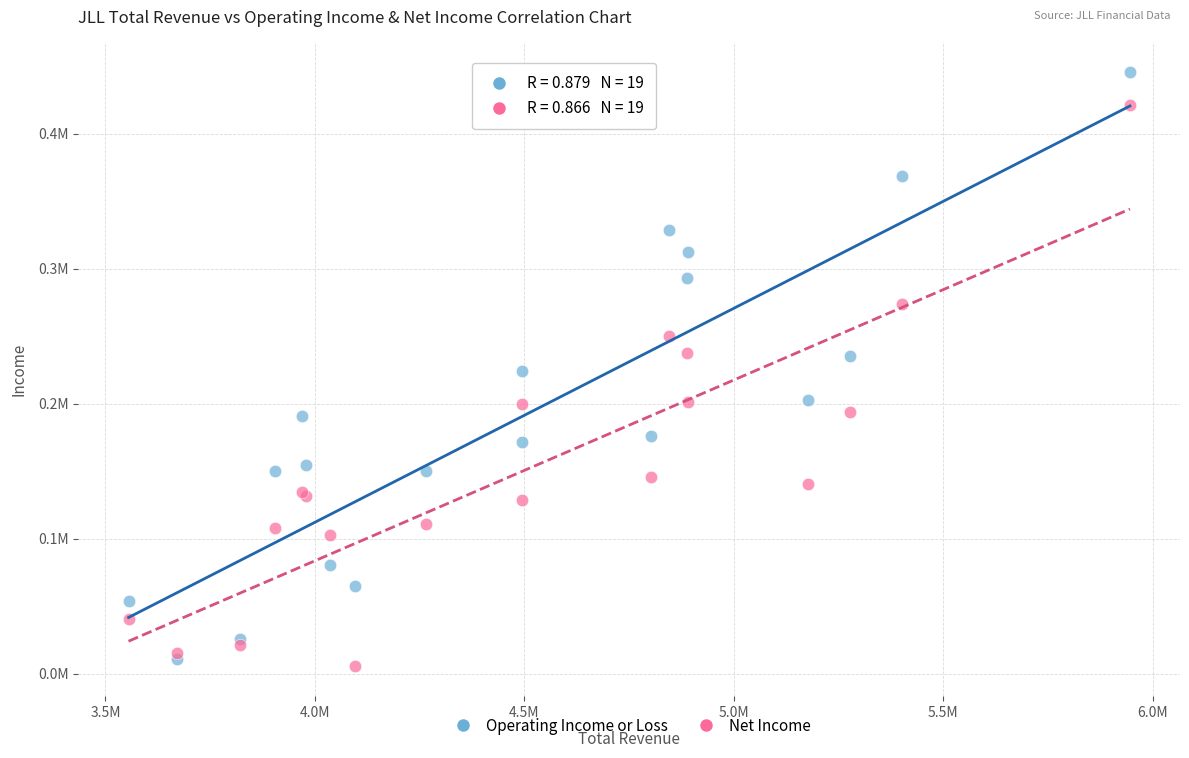

What are all the series names shown in the legend?

Operating Income or Loss, Net Income